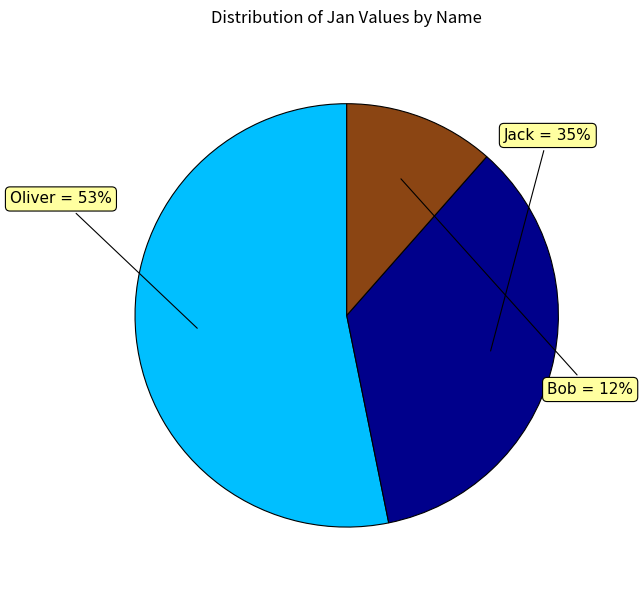

Which has a higher value, Oliver or Bob?

Oliver